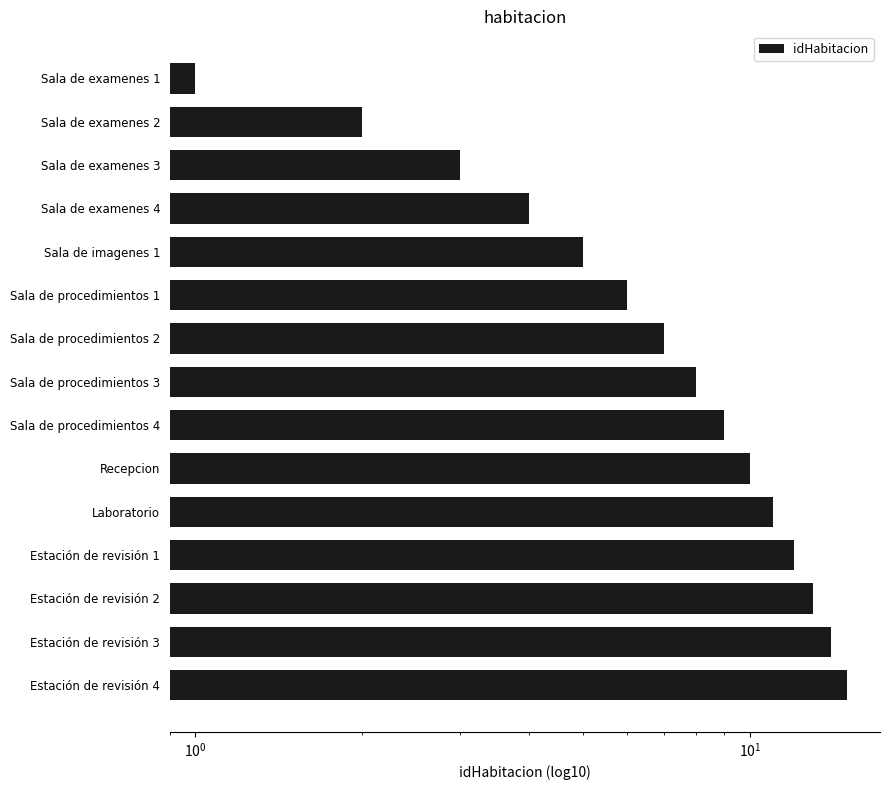

Reading left to right, extract all data points from this chart.

15	14	13	12	11	10	9	8	7	6	5	4	3	2	1